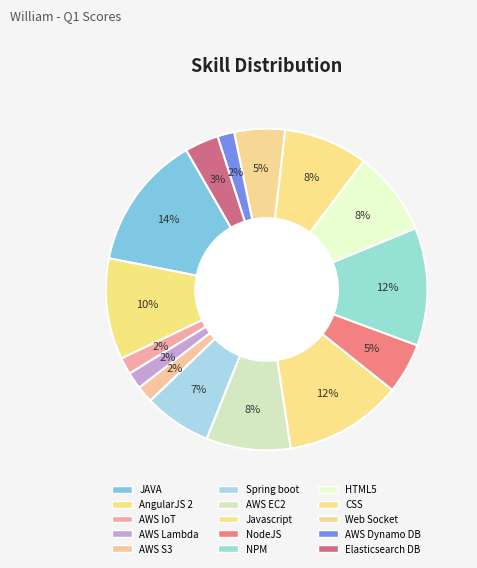

How many segments does this pie chart have?

15